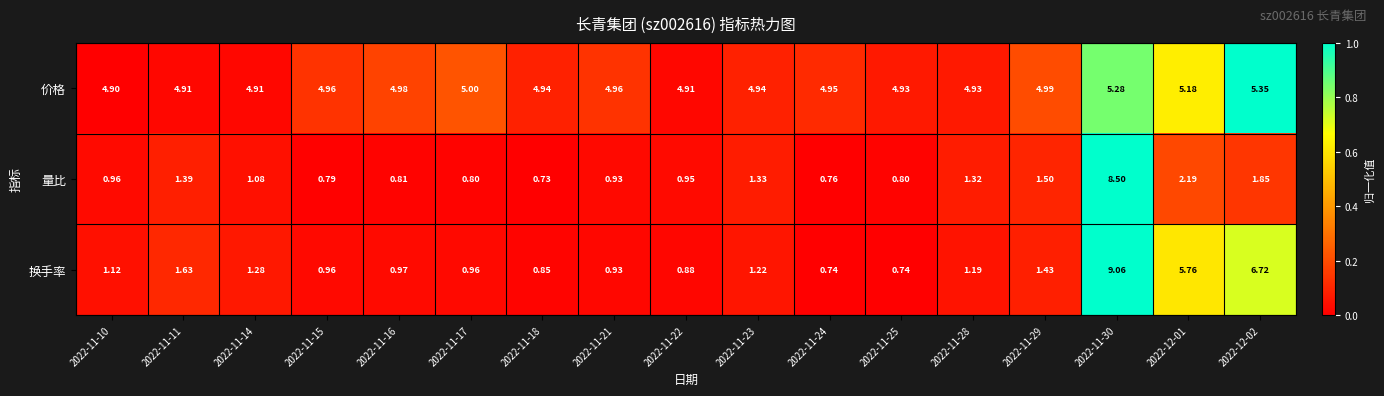

Is the value of 量比 at 2022-11-23 greater than the value of 价格 at 2022-11-16?

No